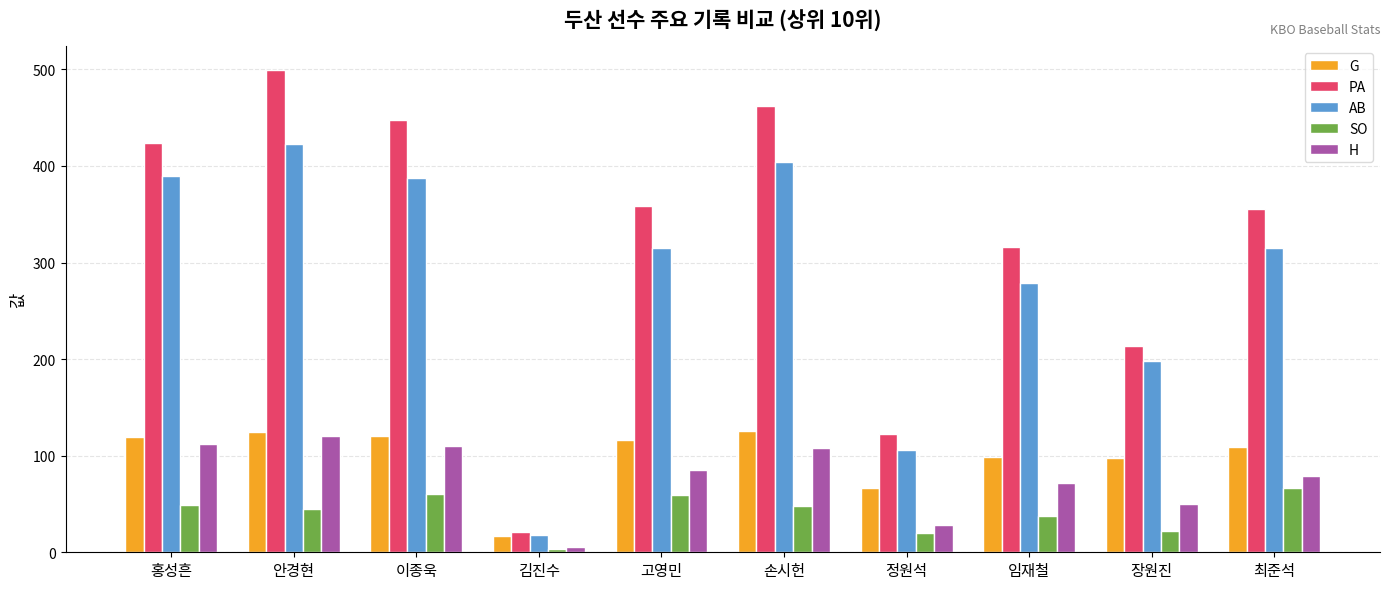

What is the label of the 4th bar from the right?

정원석